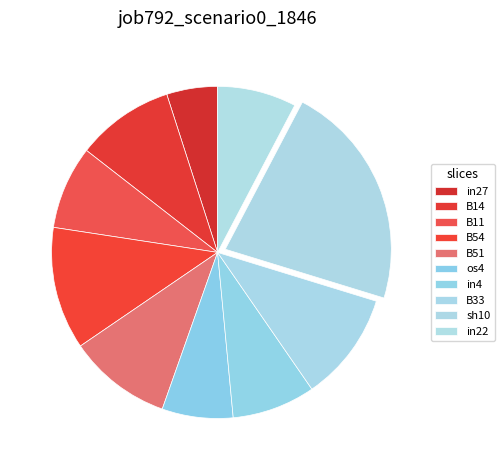

To the nearest percent, what is the difference between the in27 and B11 slice percentages?

3%